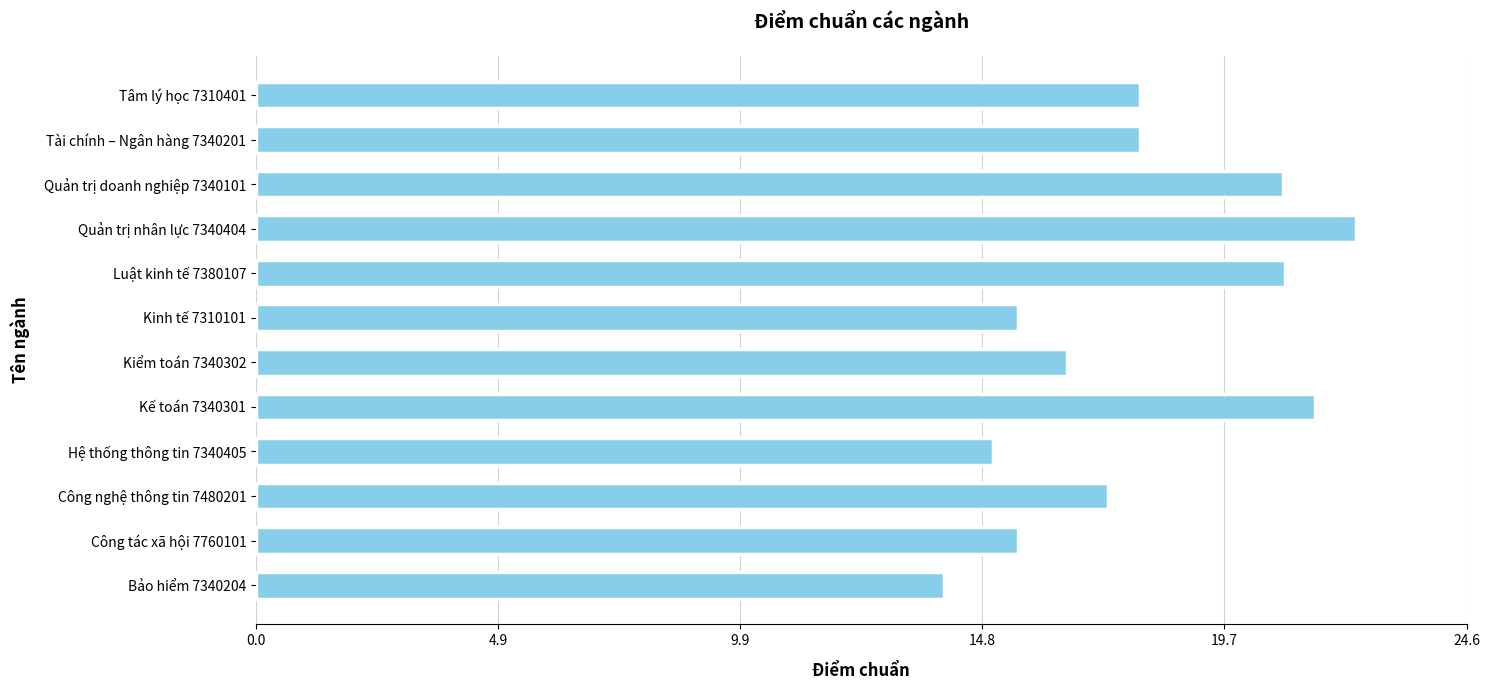

What is the minimum value shown in the chart?

14.0